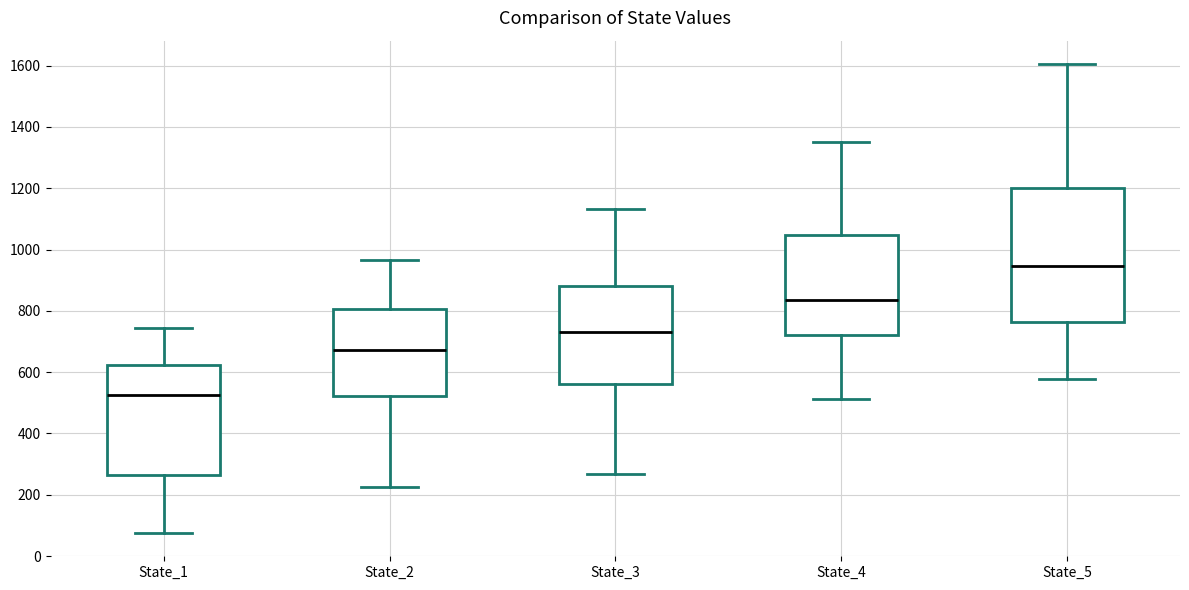

Which box's median line is the lowest?

State_1